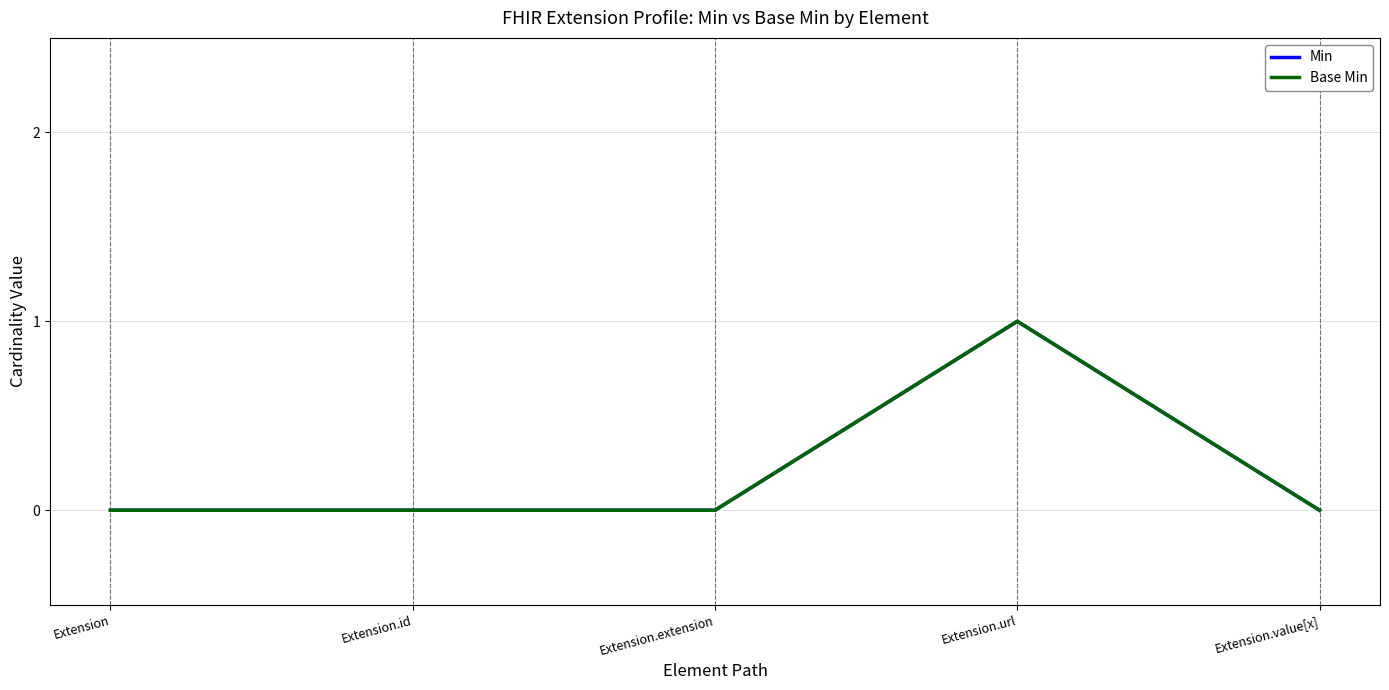

Does the chart display data point markers on the line(s)?

No